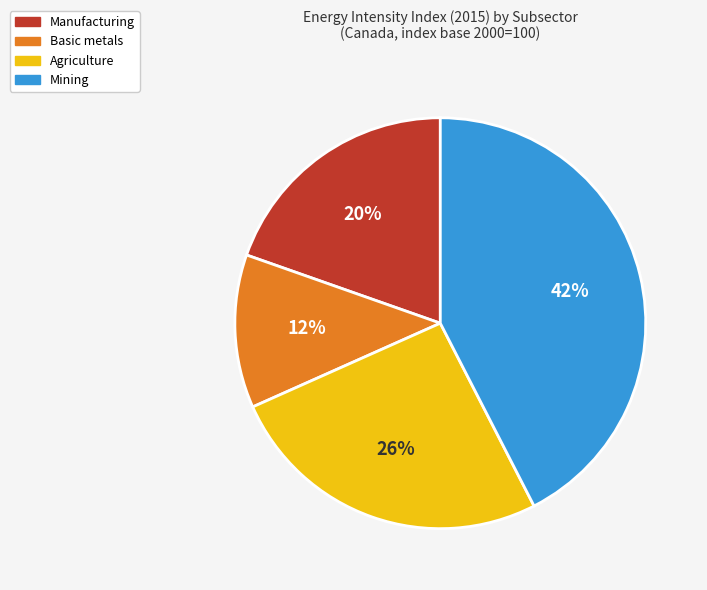

How many slices are in this pie chart?

4